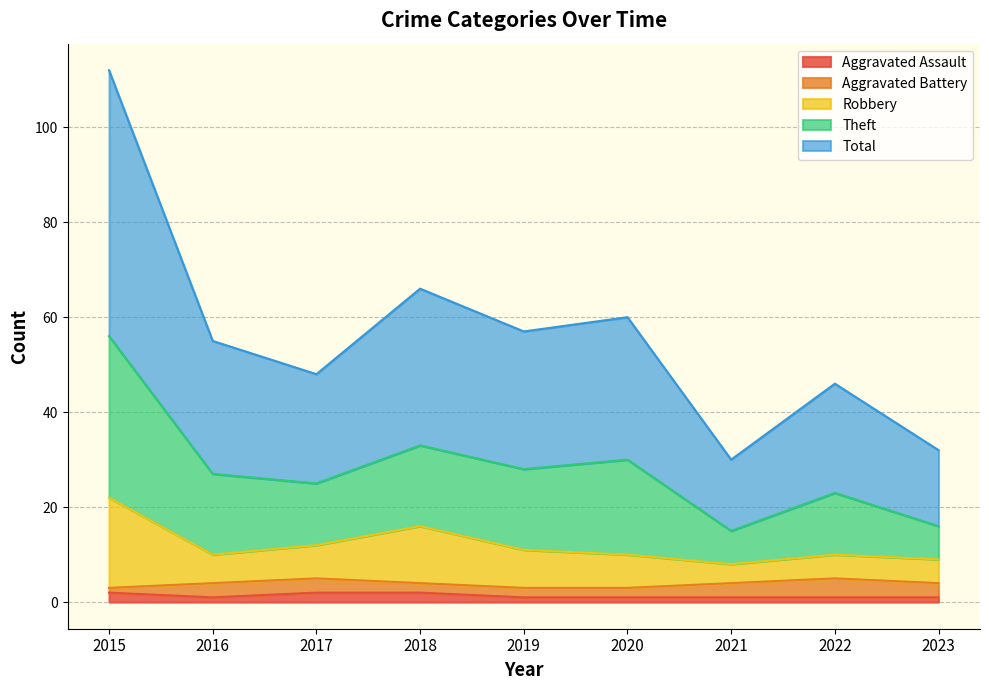

True or false: Theft and Aggravated Assault intersect in this chart.

False